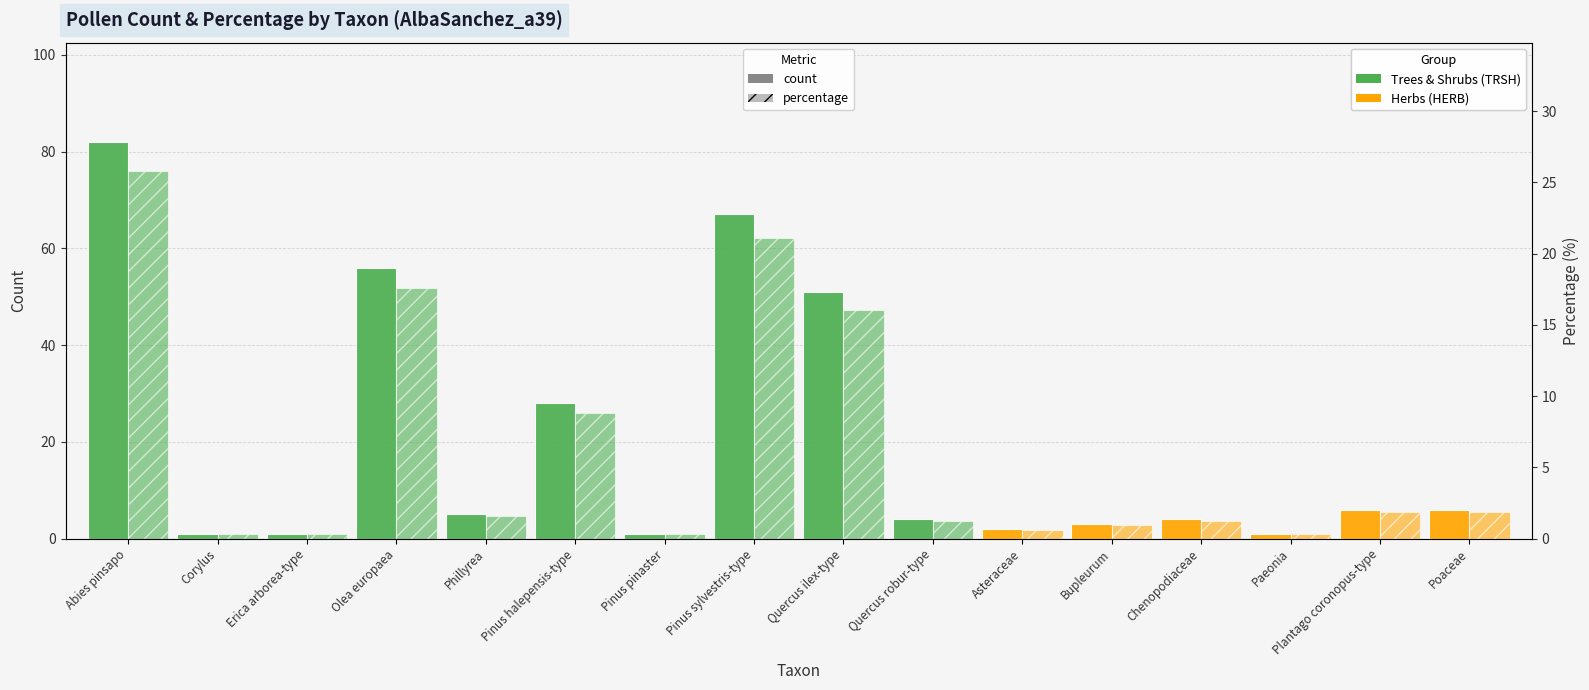

Between Pinus halepensis-type and Corylus, which is larger?

Pinus halepensis-type